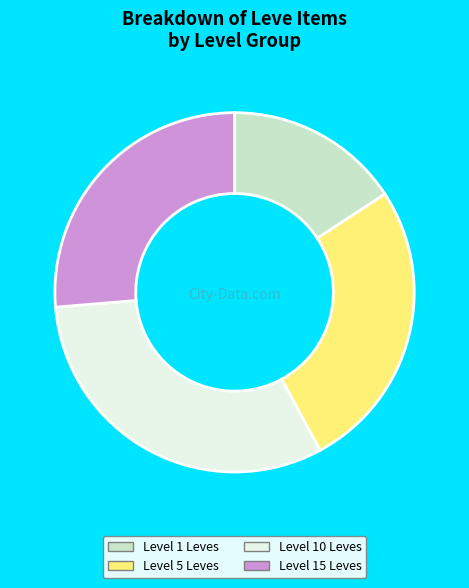

The Level 5 Leves slice represents 26% of the pie. True or false?

True